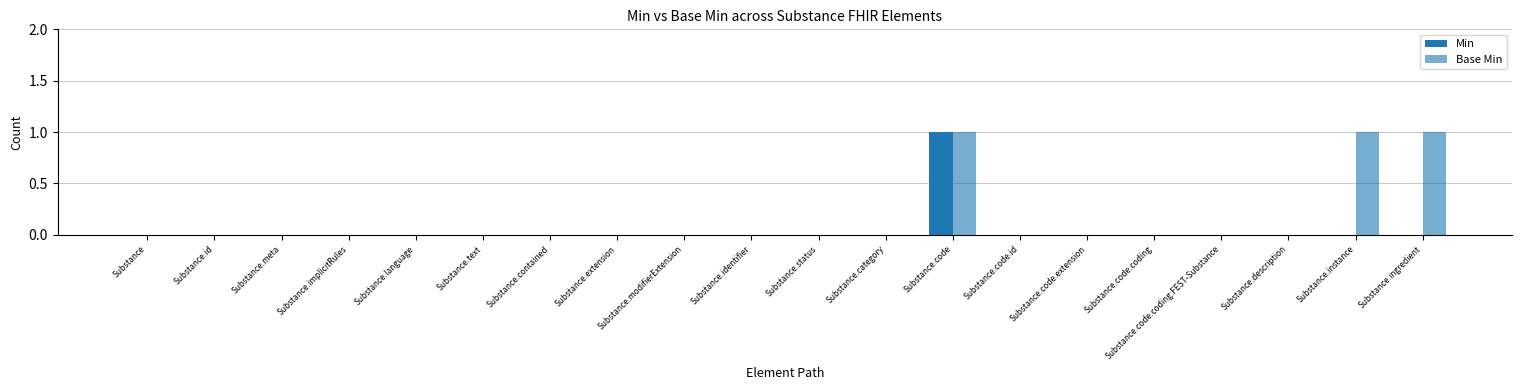

Count the number of categories in the chart.

20